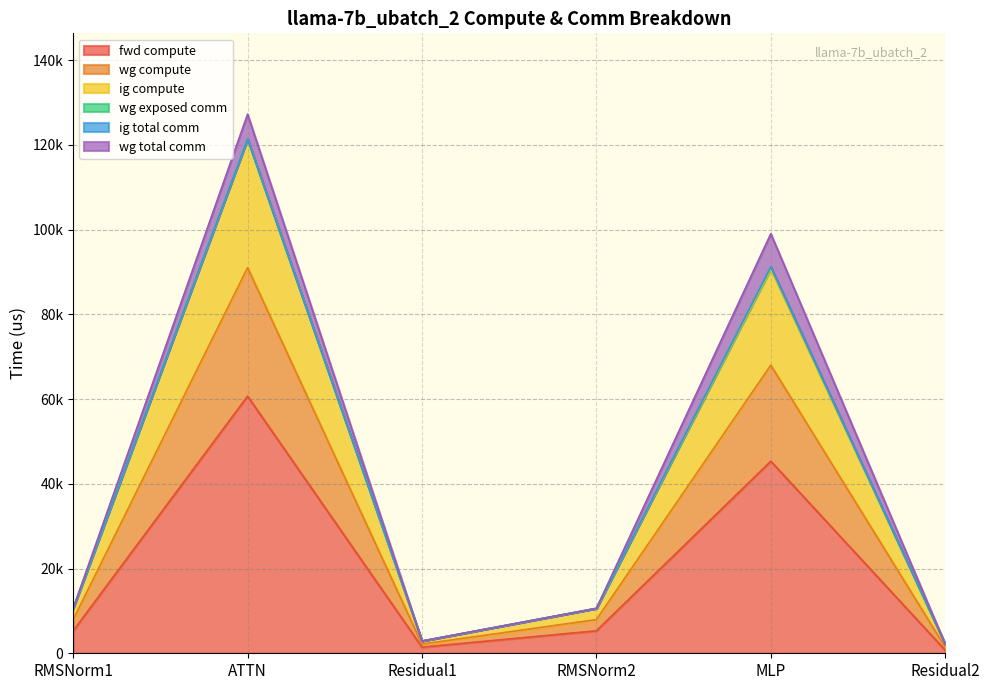

Count the number of categories in the chart.

6